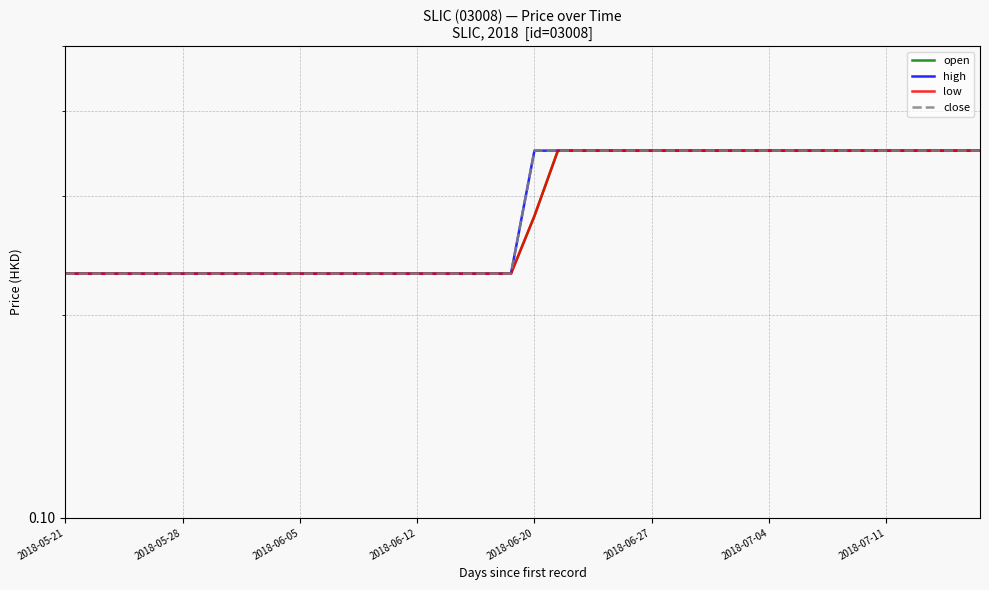

Is it true that close equals 0.2 at 18?

True